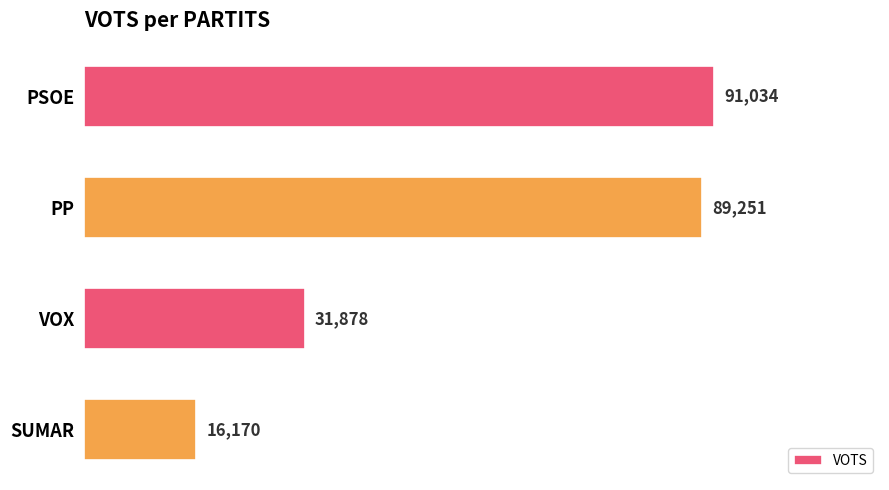

How many categories are shown in the chart?

4